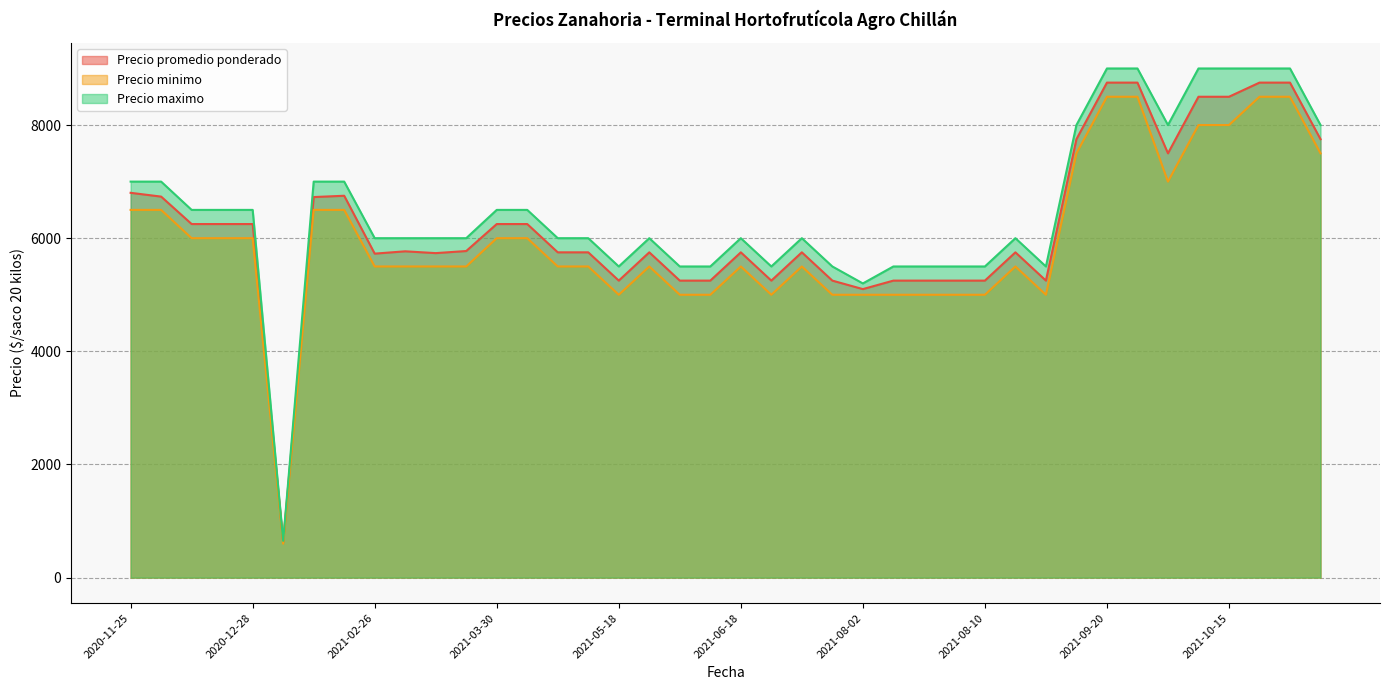

At which label is Precio minimo closest to 4550?

2021-08-02